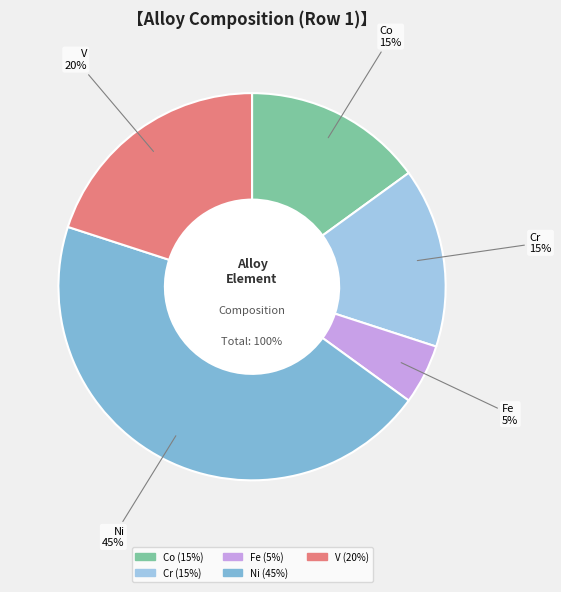

What percentage do Al and V together represent?

20.0%